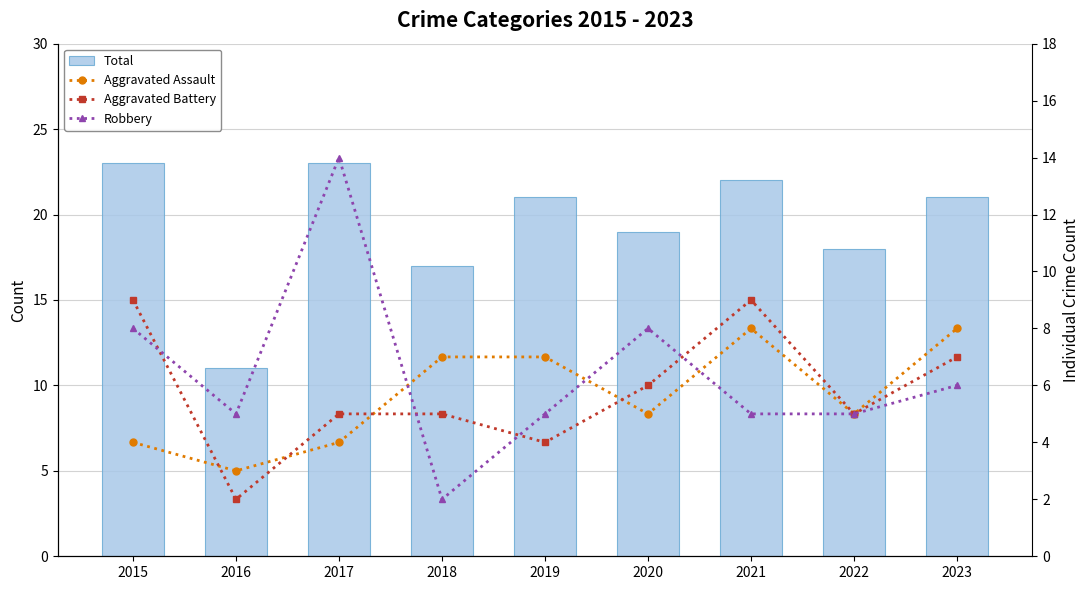

At which label does Total first exceed 21?

2015